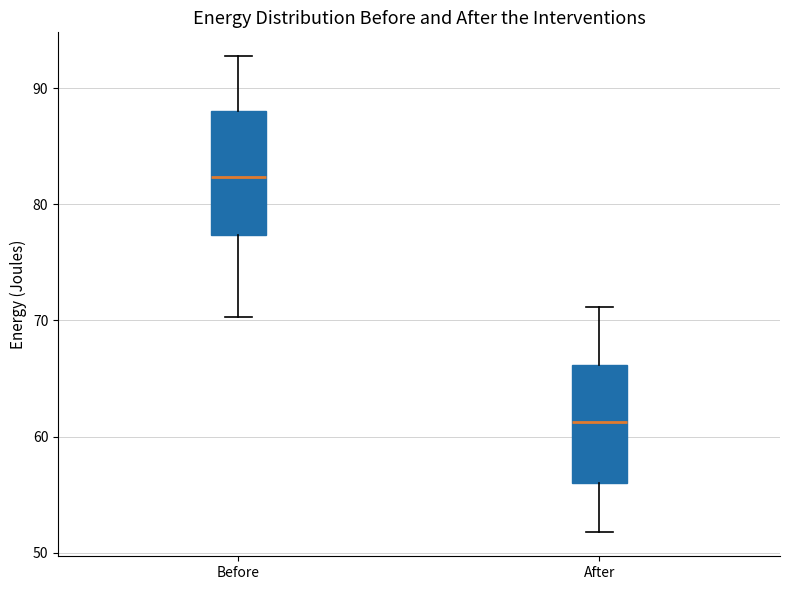

Which box has the lowest median line?

After